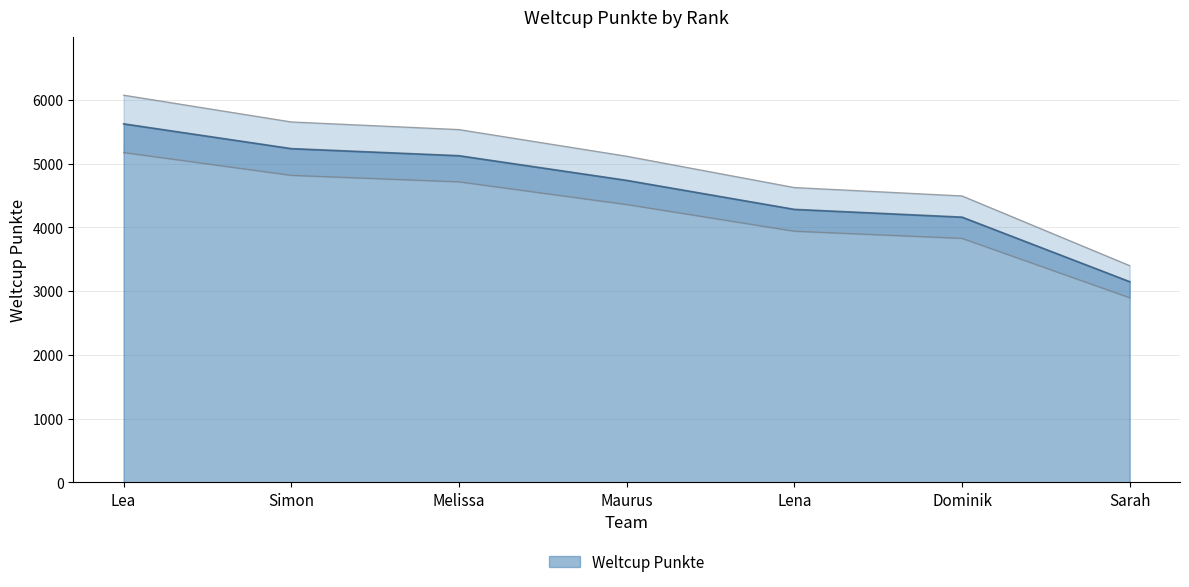

Where is the data nearest to the value 4736?

Lena